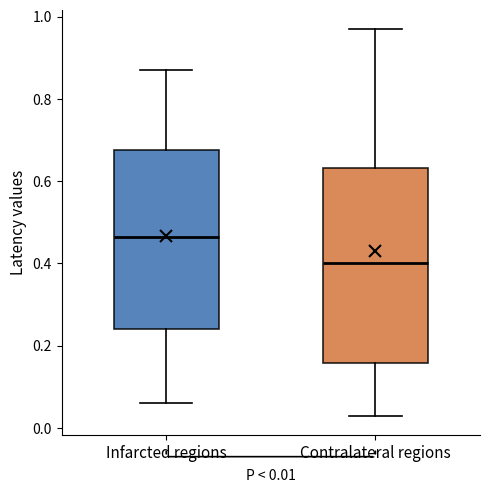

Comparing the boxes themselves (not the whiskers), which one is the tallest?

Contralateral regions